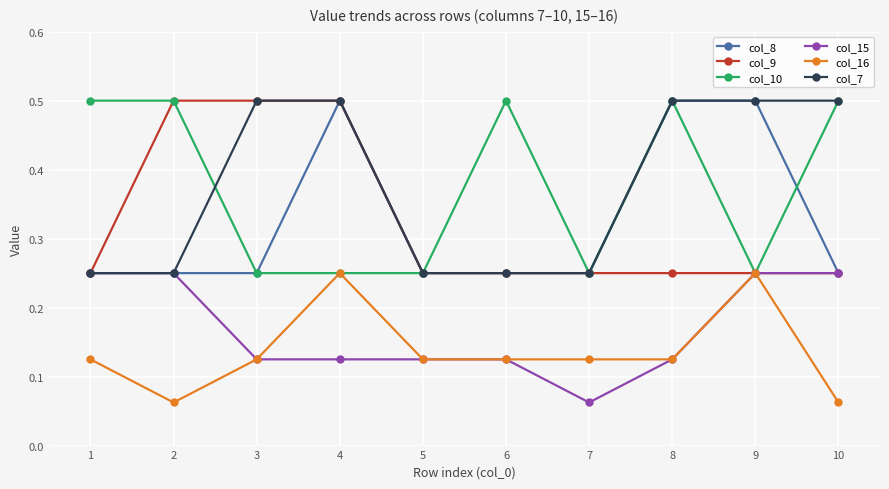

What is the total value across all series at 2?

1.8